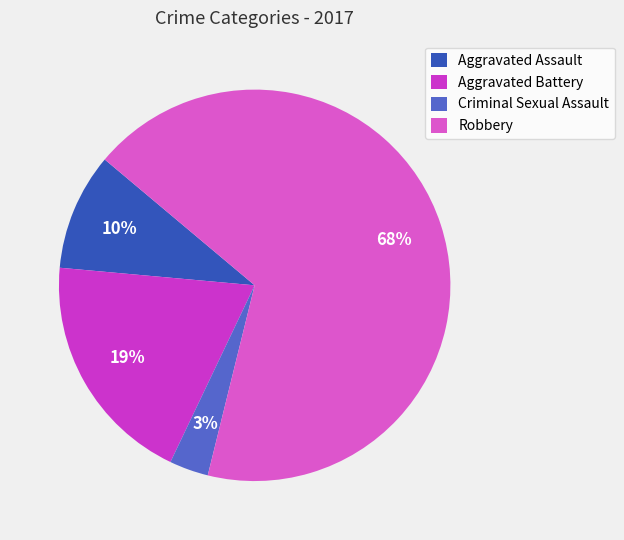

What percentage is the Robbery slice, to the nearest percent?

68%